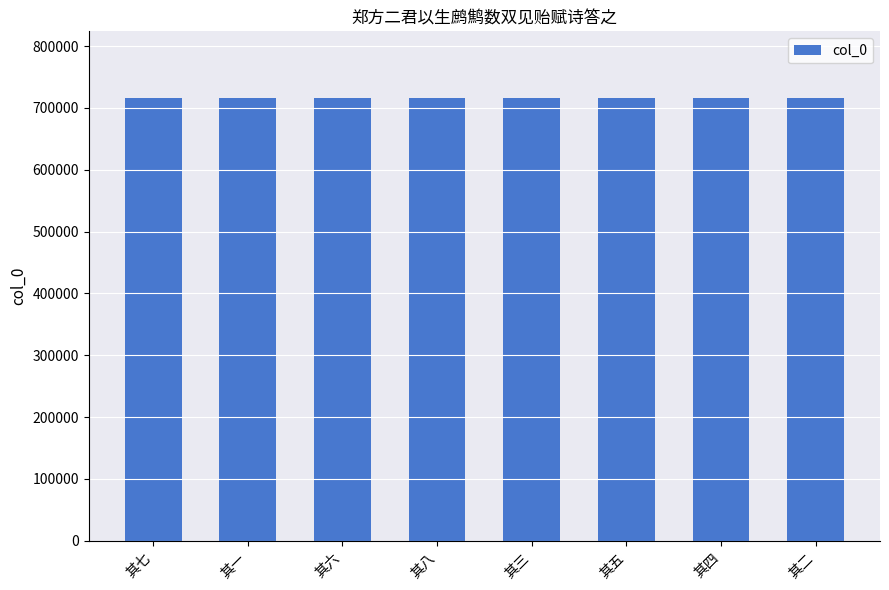

True or false: the data shows 374115 at 其七.

False